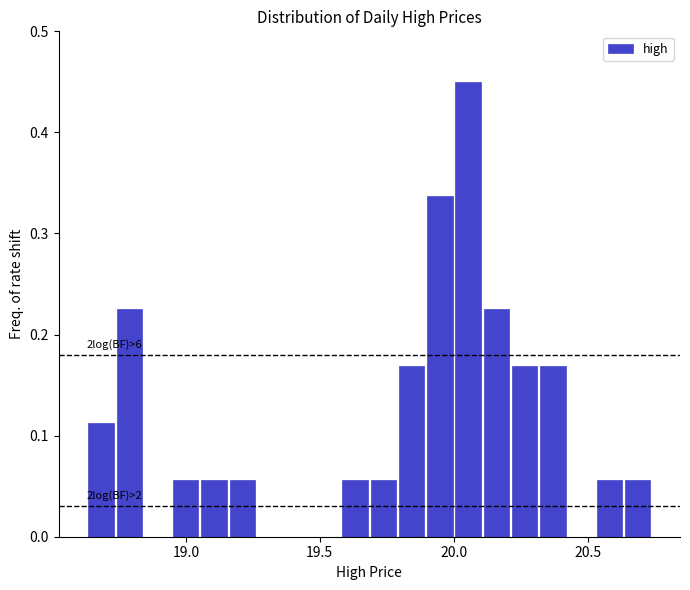

Around what value on the x-axis is the tallest bar? Give the approximate position of its centre, as read against the axis.

20.05